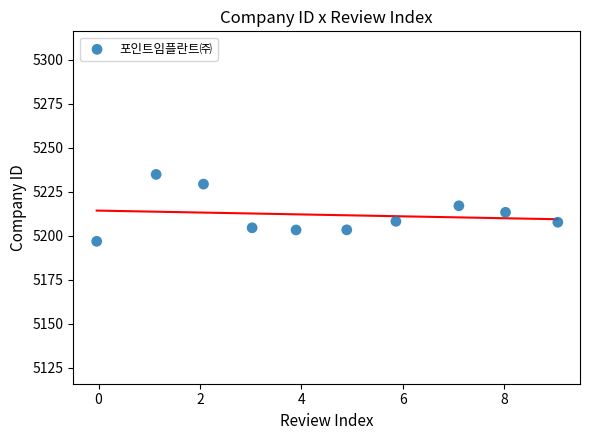

What is the range of X values (max minus min)?

9.1